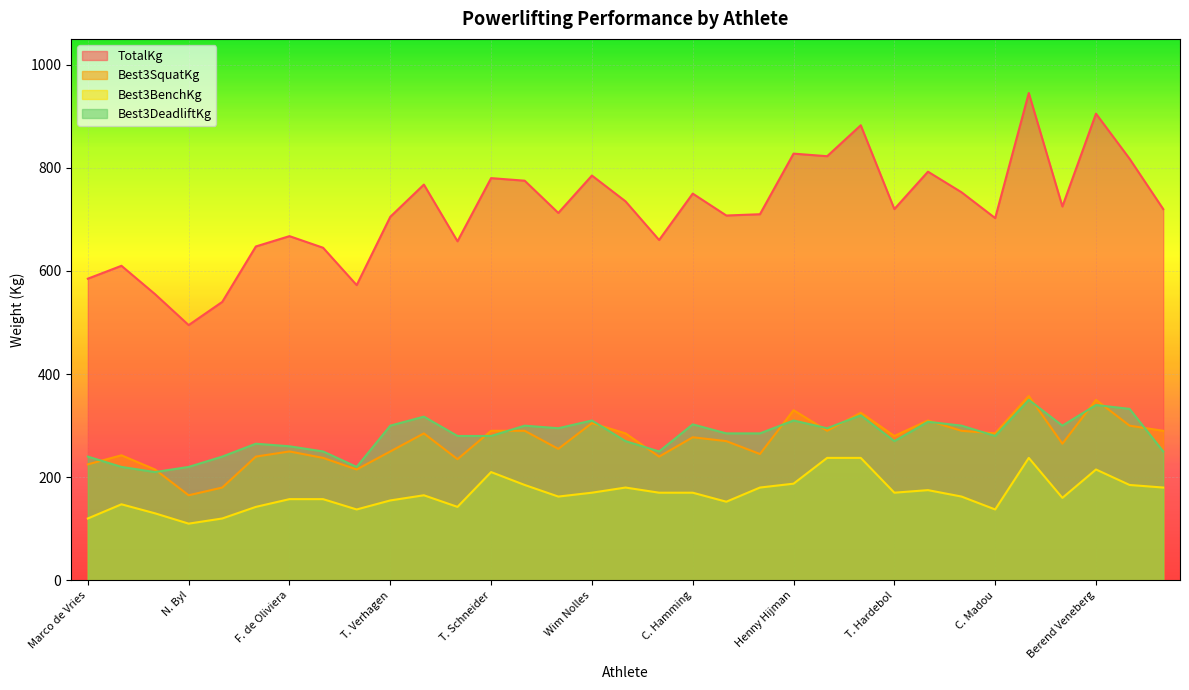

At which category is the sum across all series the highest?

Robert van der Tak